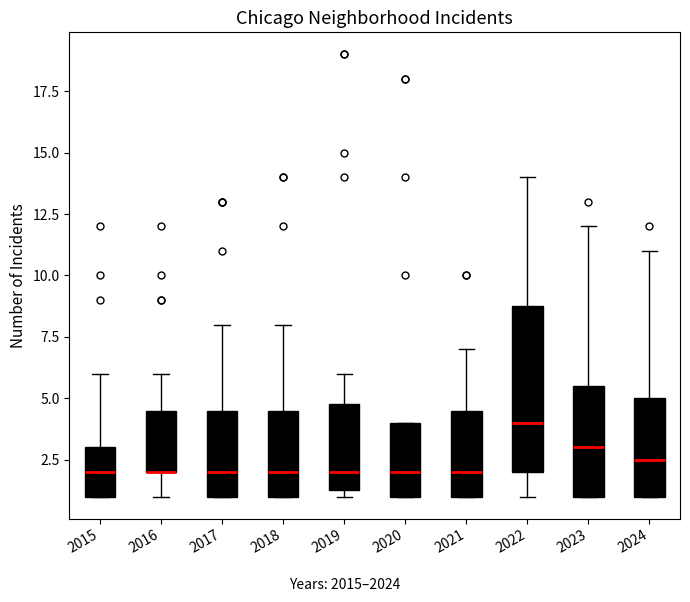

Reading left to right, transcribe this box plot: for each box, give where its median line is, the range the box spans, and where its two whiskers end, as read against the y-axis. The values are not printed on the chart, so give them approximately, as read against the axis.

2015: median 2.0, box 1.0 to 3.0, whiskers 1.0 to 6.0
2016: median 2.0 (drawn on the box's lower edge), box 2.0 to 4.5, whiskers 1.0 to 6.0
2017: median 2.0, box 1.0 to 4.5, whiskers 1.0 to 8.0
2018: median 2.0, box 1.0 to 4.5, whiskers 1.0 to 8.0
2019: median 2.0, box 1.5 to 5.0, whiskers 1.0 to 6.0
2020: median 2.0, box 1.0 to 4.0, whiskers 1.0 to 4.0
2021: median 2.0, box 1.0 to 4.5, whiskers 1.0 to 7.0
2022: median 4.0, box 2.0 to 9.0, whiskers 1.0 to 14.0
2023: median 3.0, box 1.0 to 5.5, whiskers 1.0 to 12.0
2024: median 2.5, box 1.0 to 5.0, whiskers 1.0 to 11.0